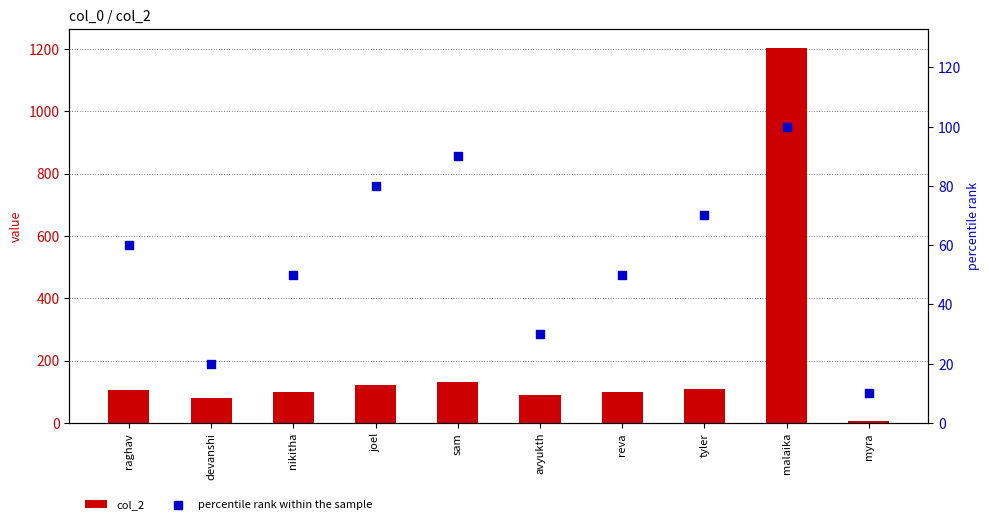

At which category is the sum across all series the highest?

malaika